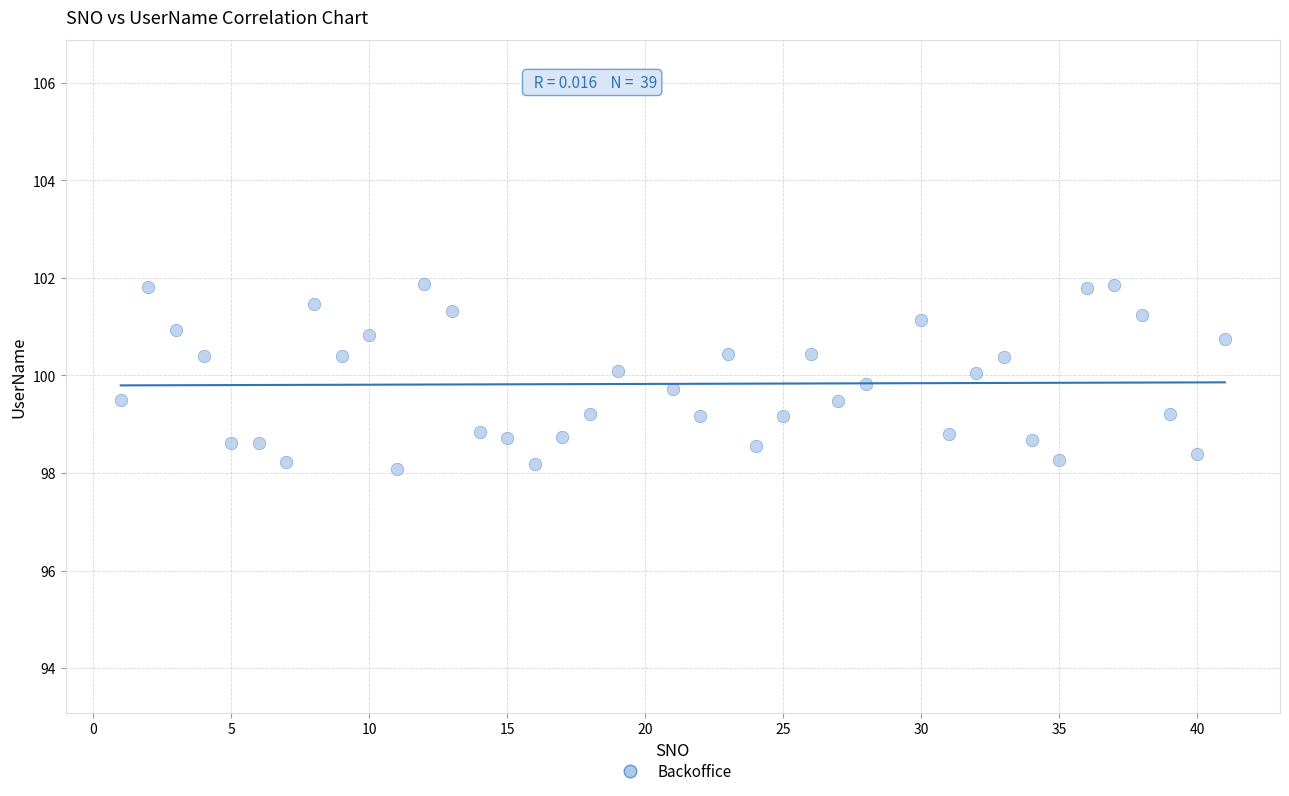

What is the range of X values (max minus min)?

40.0